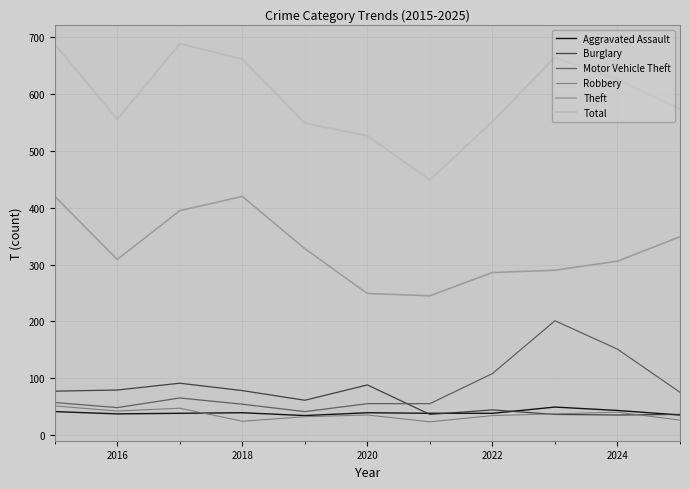

At how many categories does at least one series exceed 185?

11